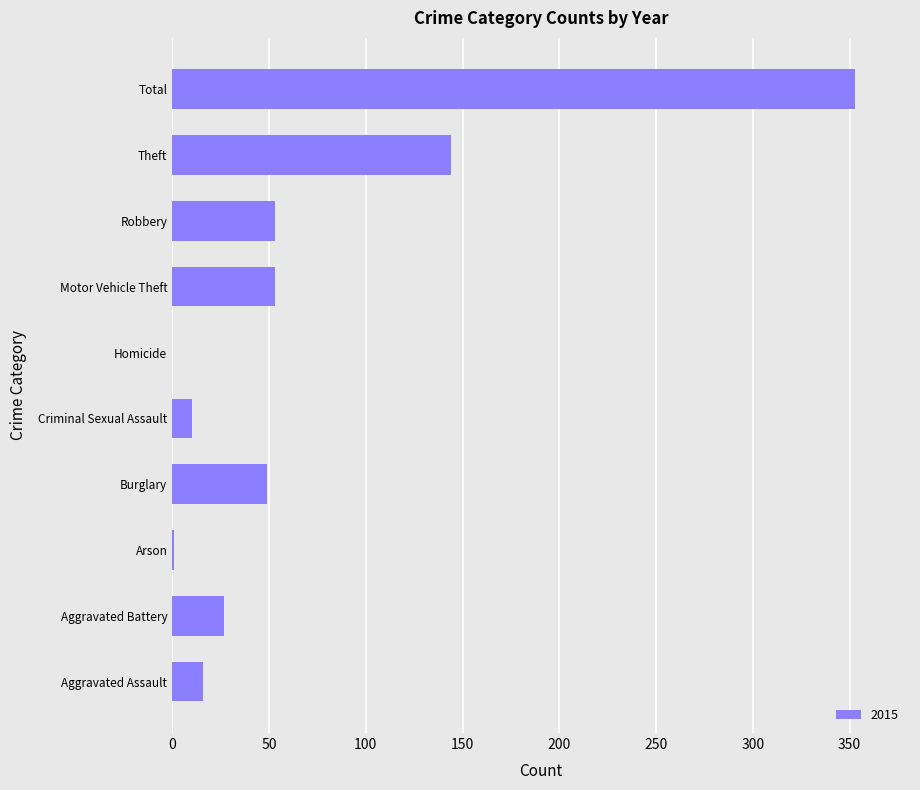

The chart shows a value of 24 at Robbery. True or false?

False